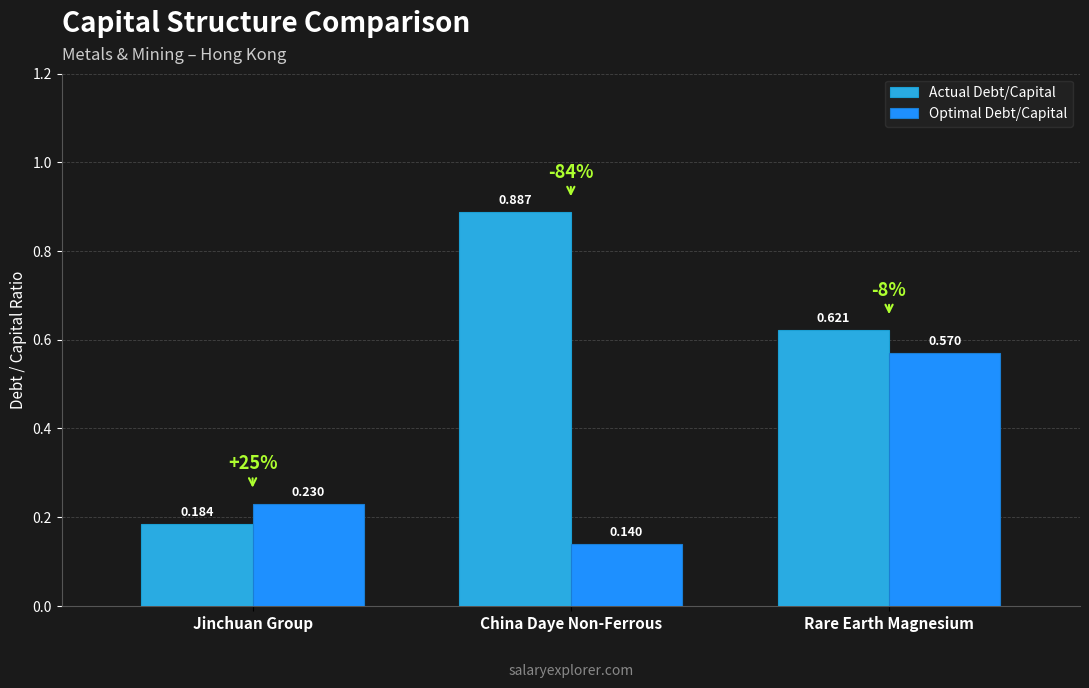

Between Jinchuan Group and China Daye Non-Ferrous, which series saw the biggest shift?

Actual Debt/Capital